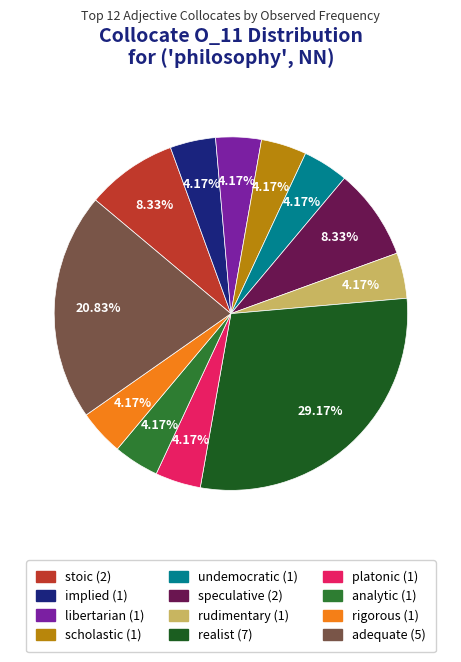

Is there a majority slice in this chart?

No